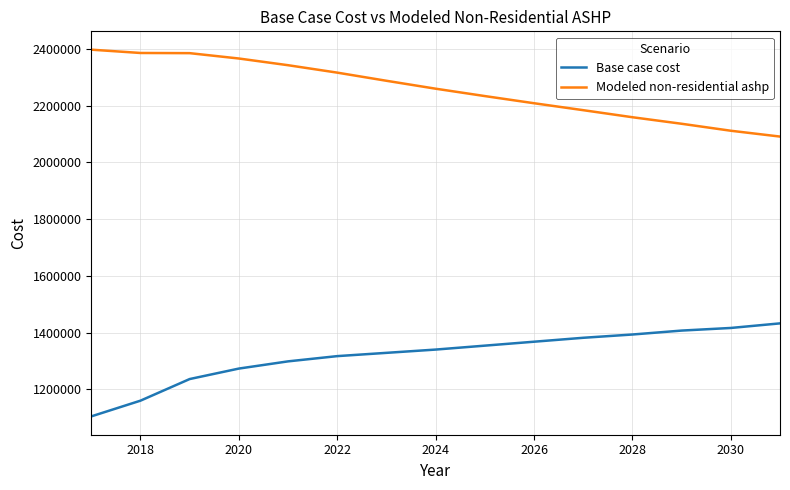

True or false: Base case cost and Modeled non-residential ashp intersect in this chart.

False